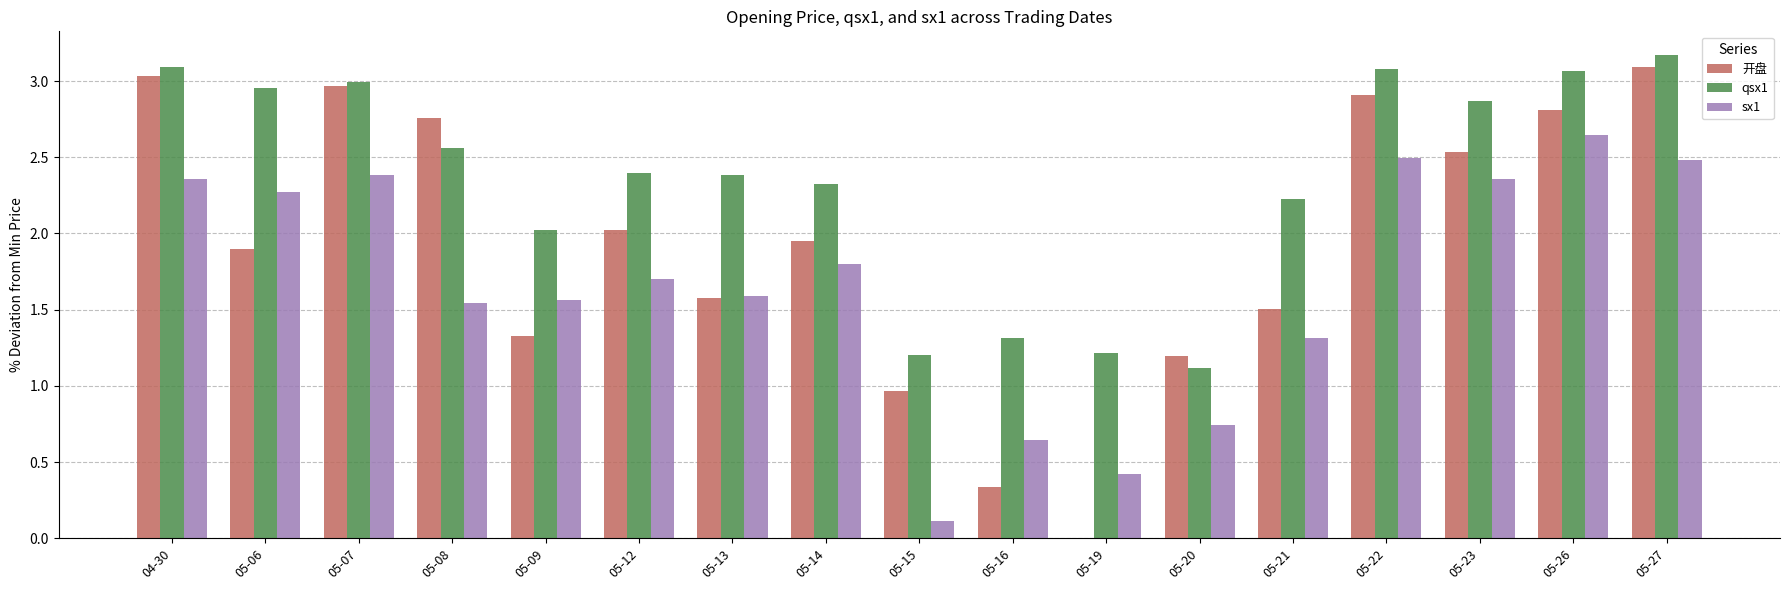

What are all the series names shown in the legend?

开盘, qsx1, sx1